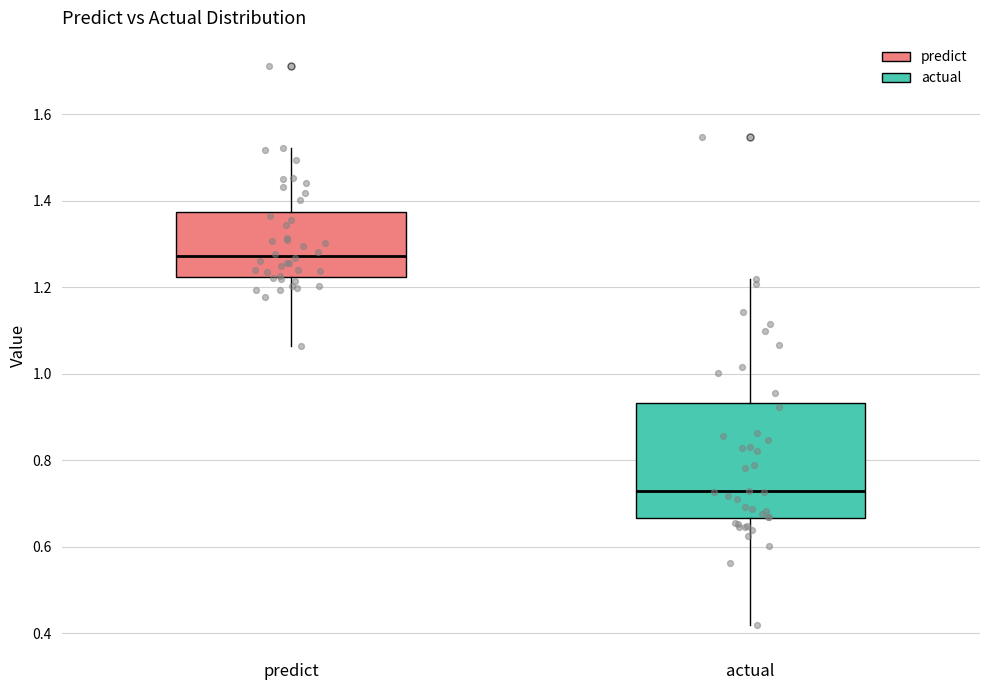

Reading left to right, read every box against the y-axis: the position of its median line, the range the box covers, and the ends of its whiskers. The values are not printed on the chart, so give them approximately, as read against the axis.

predict: median 1.28, box 1.22 to 1.38, whiskers 1.06 to 1.52
actual: median 0.72, box 0.66 to 0.94, whiskers 0.42 to 1.22